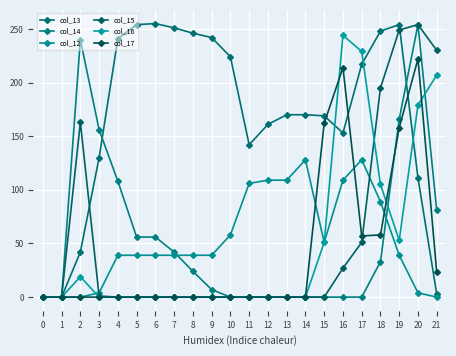

Which series has the largest total across all categories?

col_13